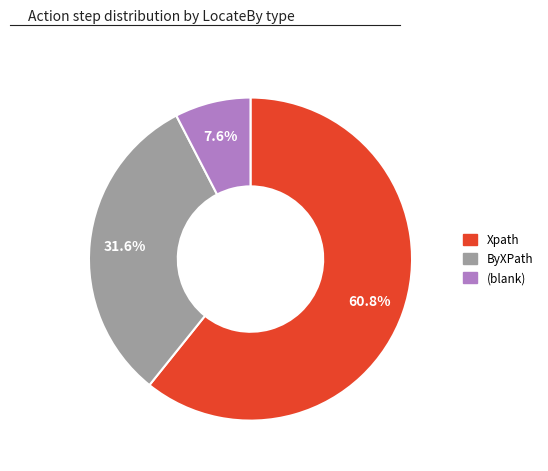

Is there a majority slice in this chart?

Yes